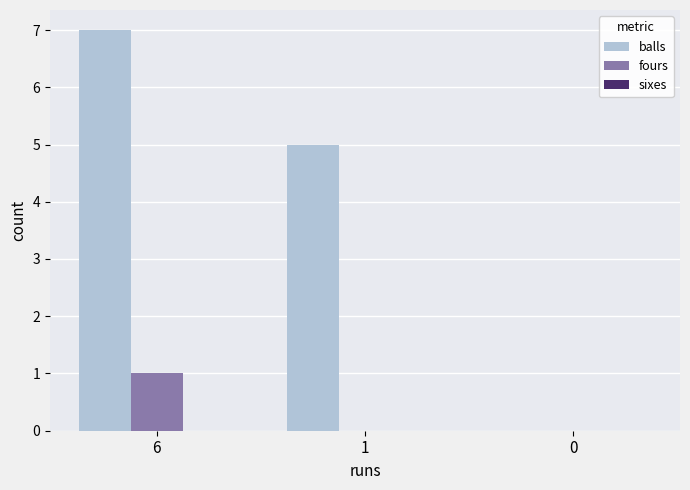

The value of balls at 1 is 3. True or false?

False